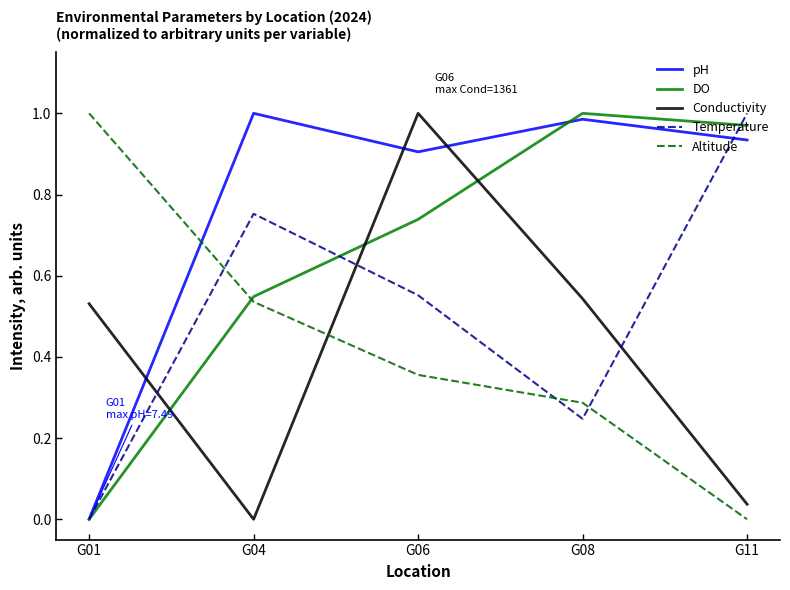

At which category is the sum across all series the highest?

G06